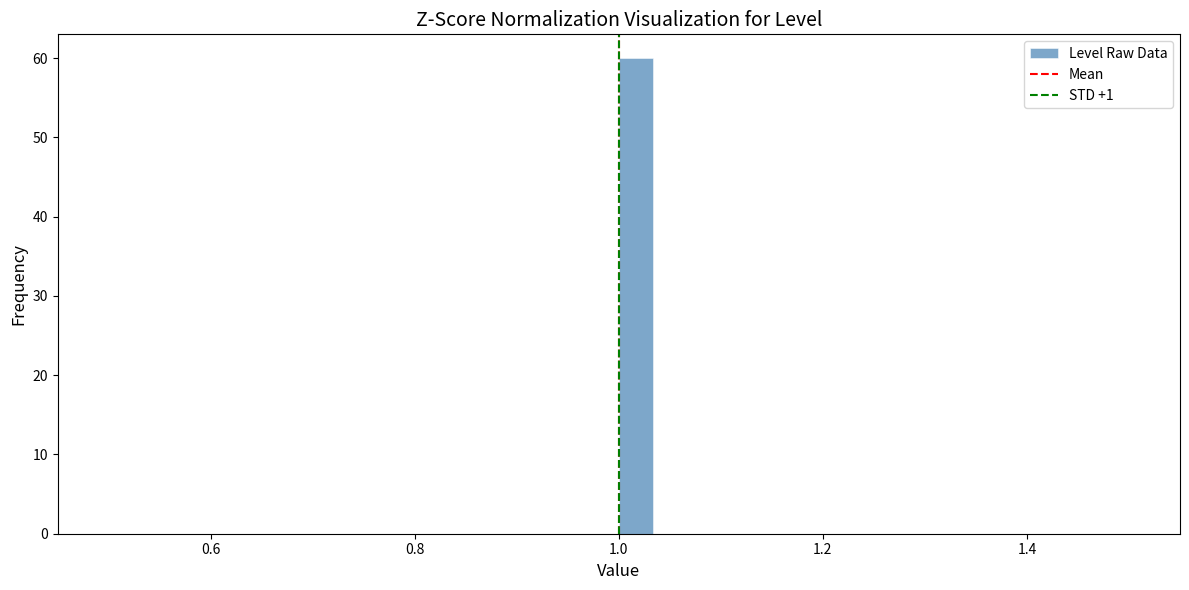

Around what value on the x-axis is the tallest bar? Give the approximate position of its centre, as read against the axis.

1.02